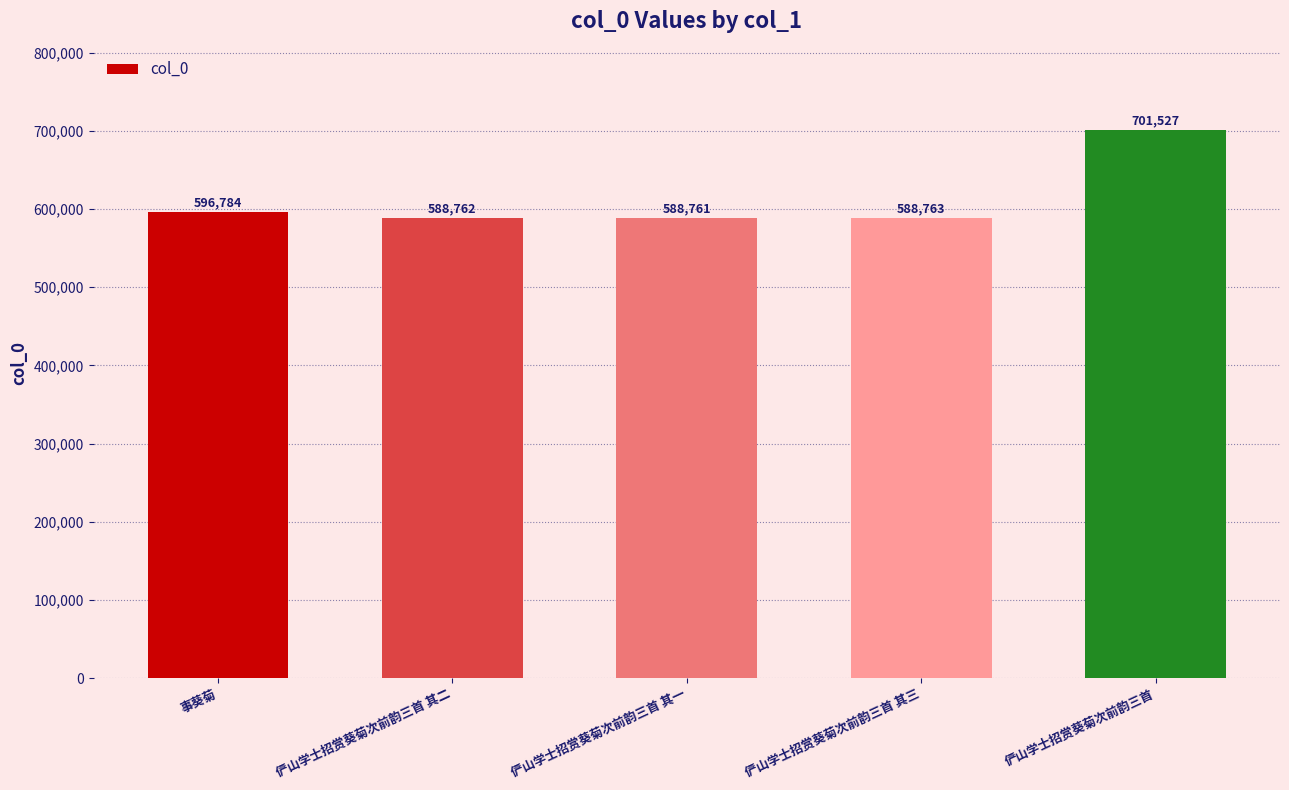

Reading right to left, extract all data points from this chart.

701527	588763	588761	588762	596784